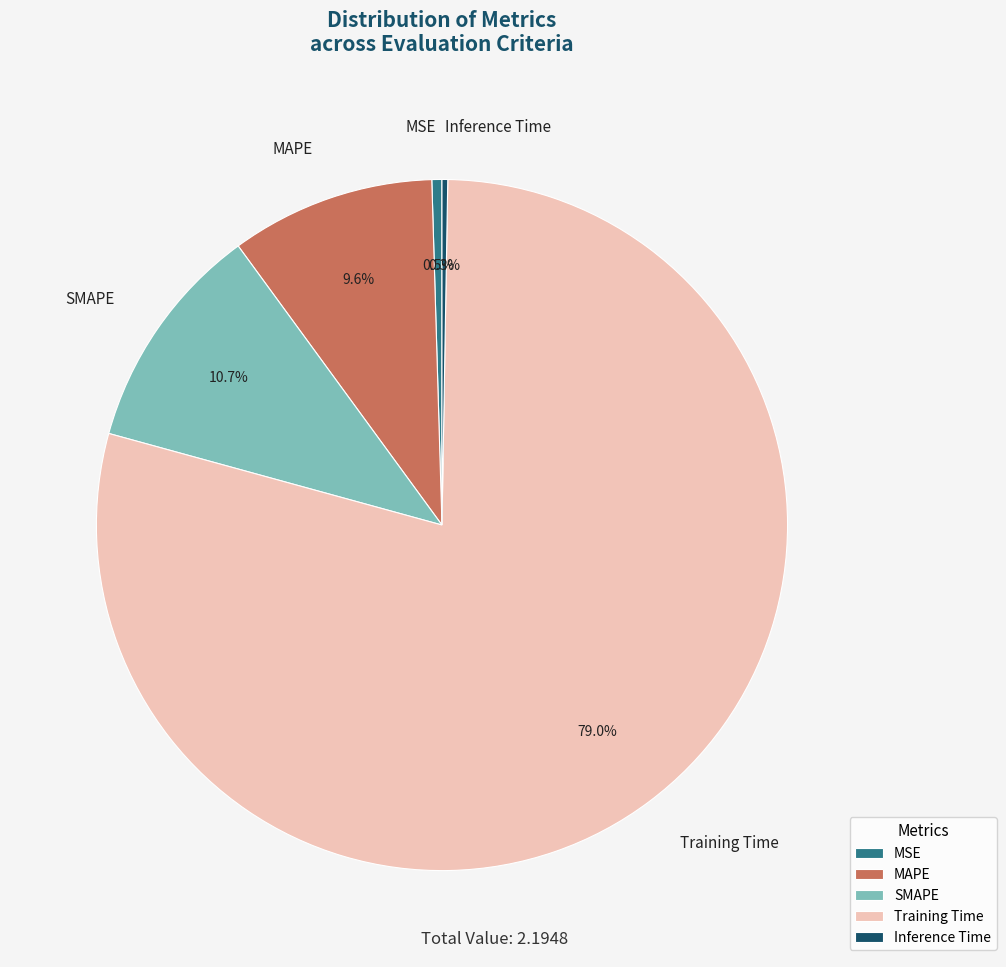

Does Training Time represent more than half of the total?

Yes